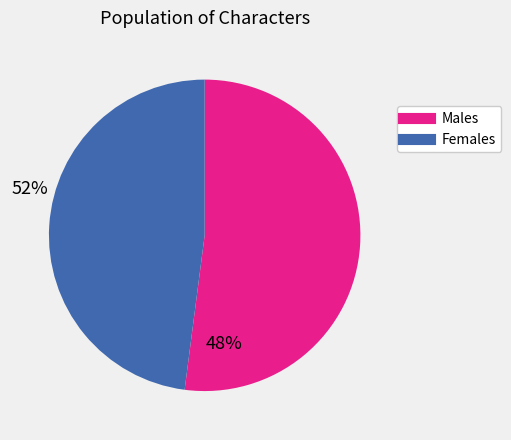

Does any single category account for the majority?

Yes